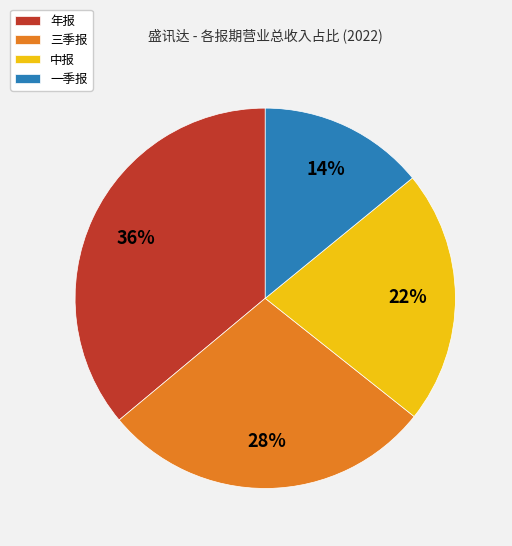

True or false: 年报 accounts for 36% of the total.

True